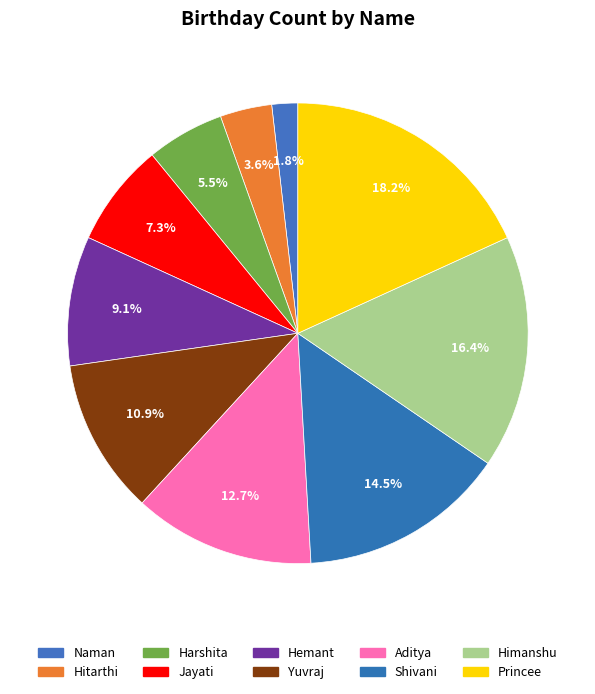

Is it true that Hitarthi is 4% of the pie?

True